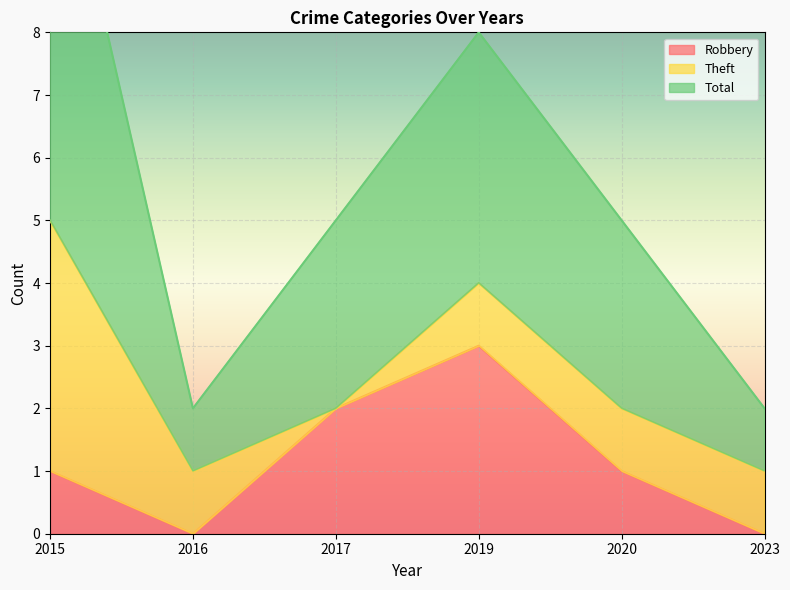

The value of Robbery at 2019 is 2. True or false?

False